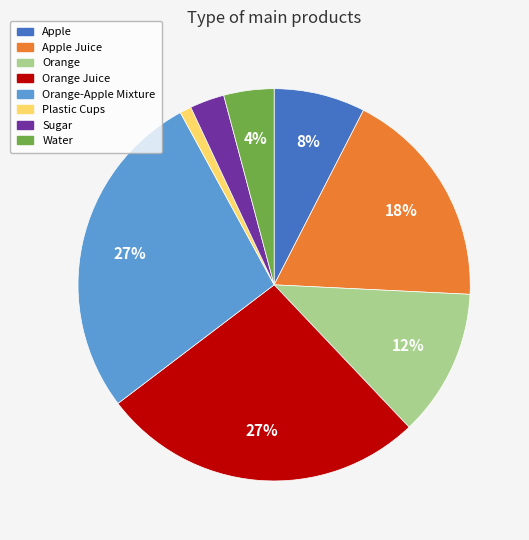

Is there a majority slice in this chart?

No